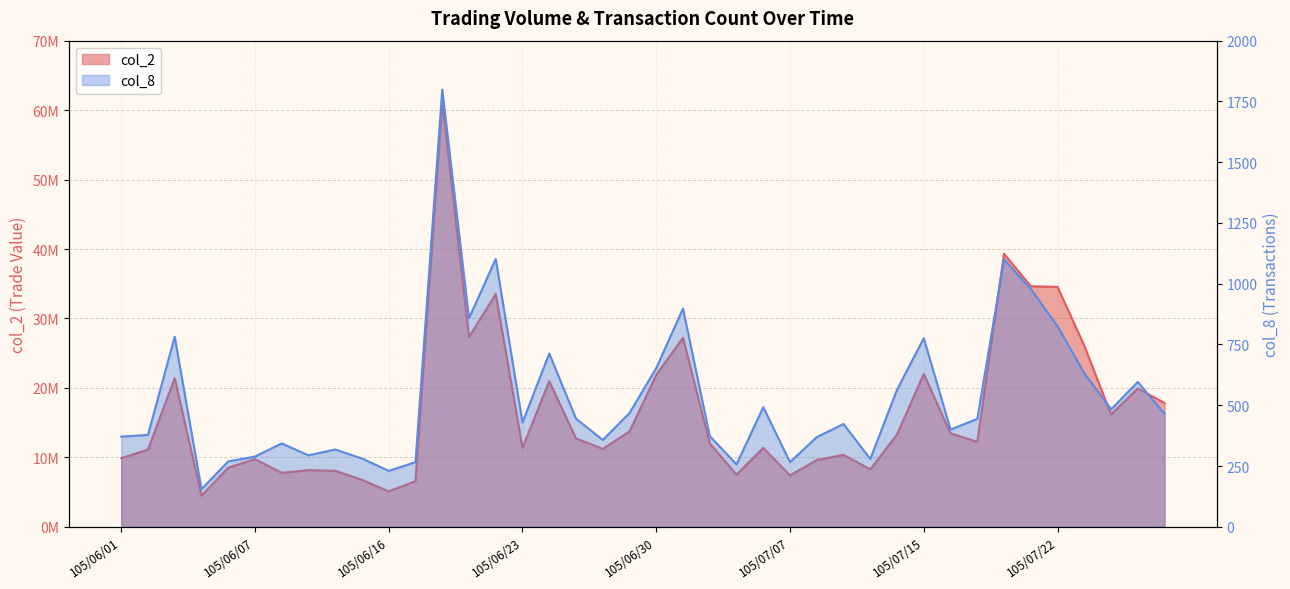

True or false: col_2 and col_8 cross at least once.

False